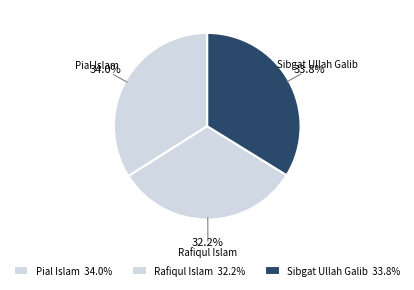

True or false: Sibgat Ullah Galib accounts for 22% of the total.

False